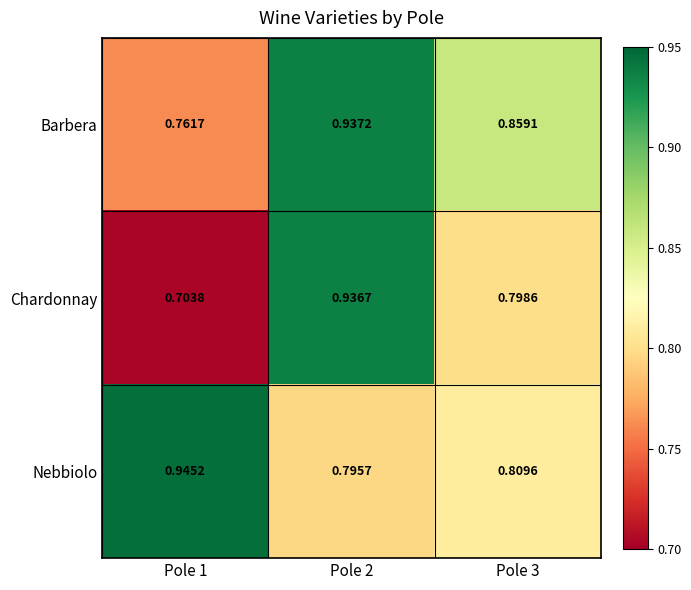

List the series in order of their peak value, lowest first.

Chardonnay, Barbera, Nebbiolo